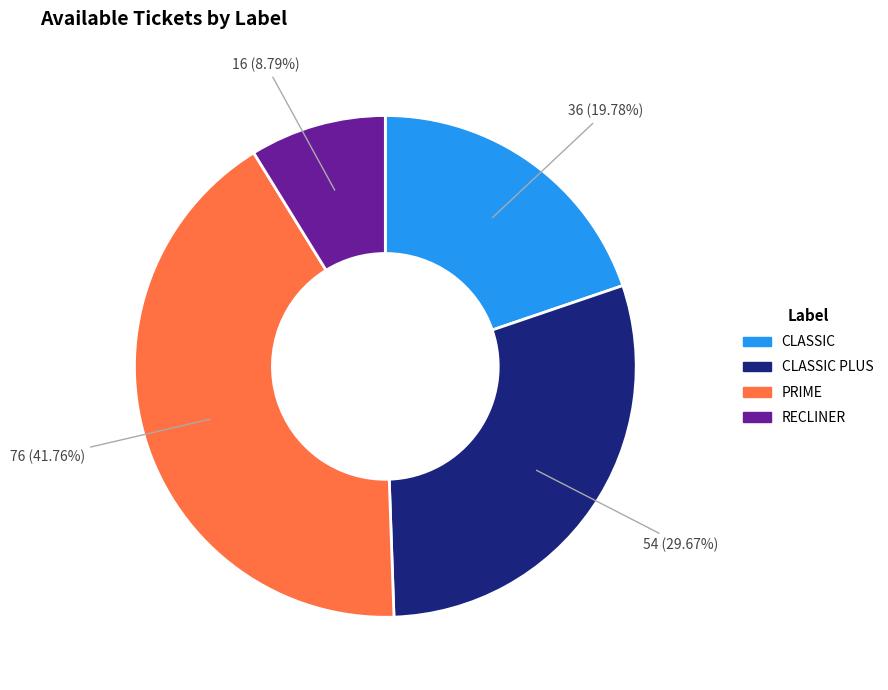

Is there a majority slice in this chart?

No